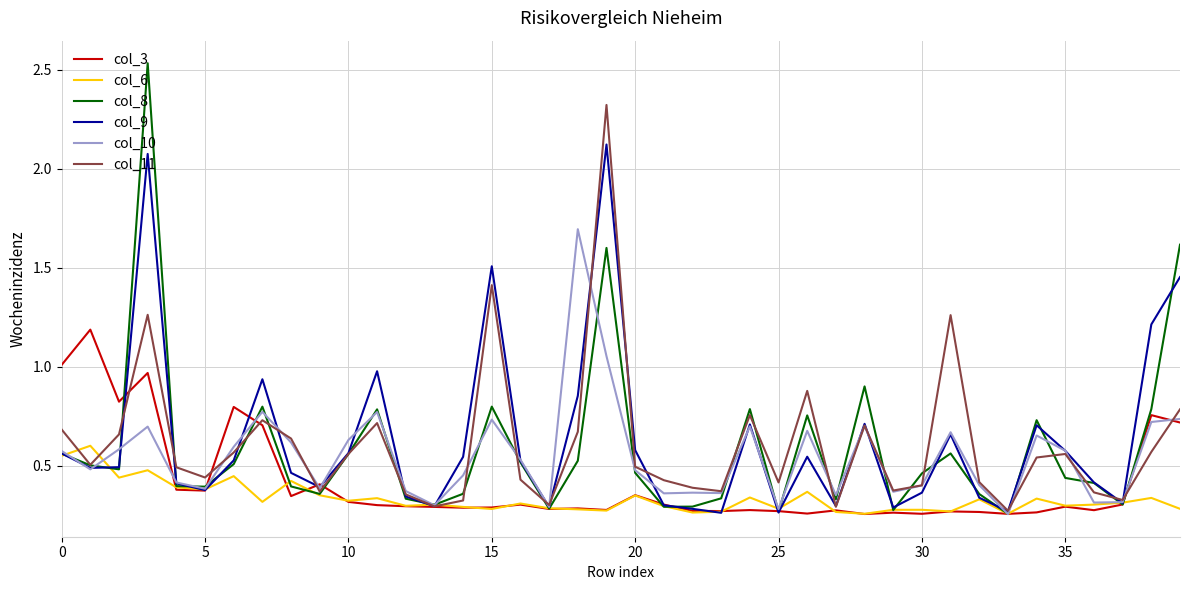

Which series has the largest range (max minus min)?

col_8